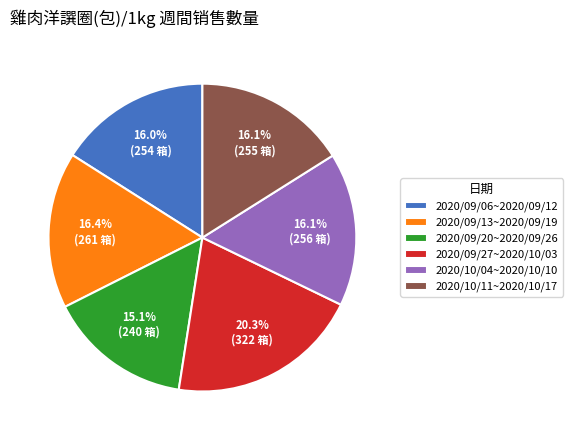

How many slices are in this pie chart?

6